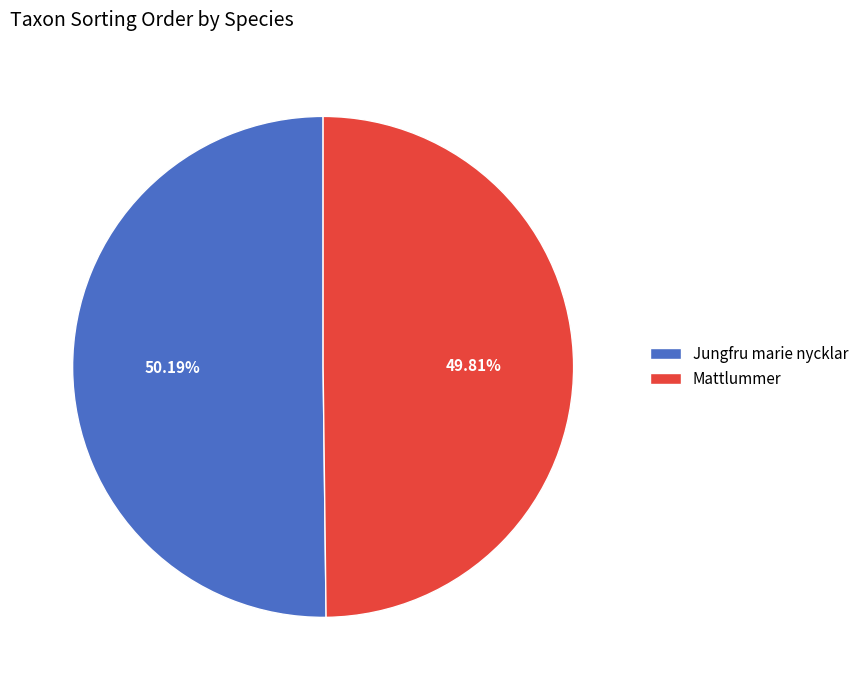

What percentage is the Jungfru marie nycklar slice, to the nearest percent?

50%